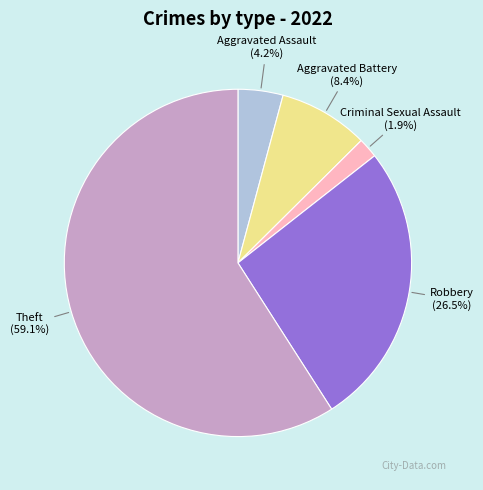

Does any single category account for the majority?

Yes